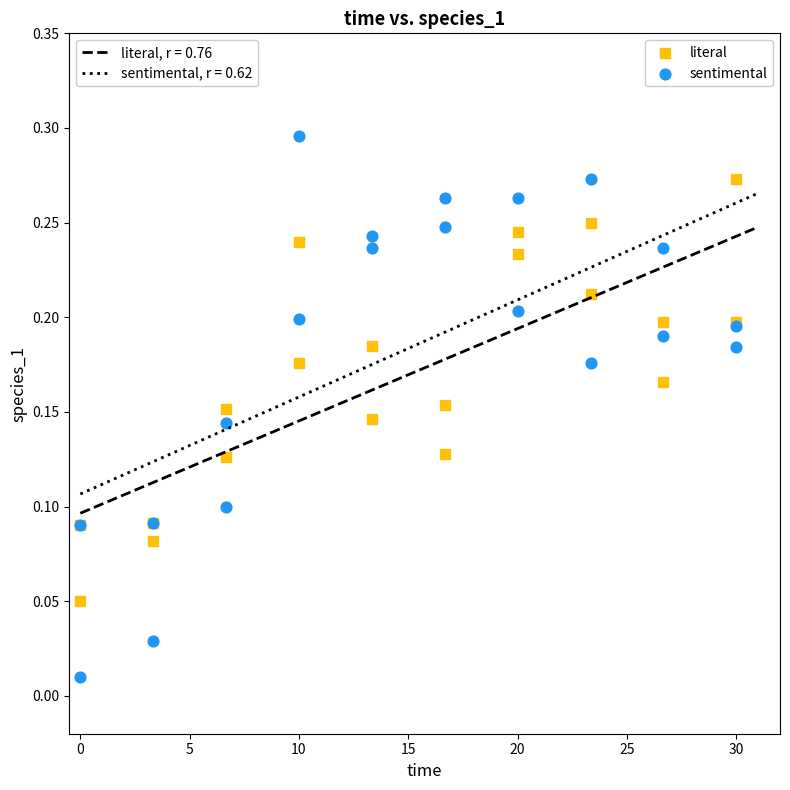

What are all the series names shown in the legend?

literal, sentimental